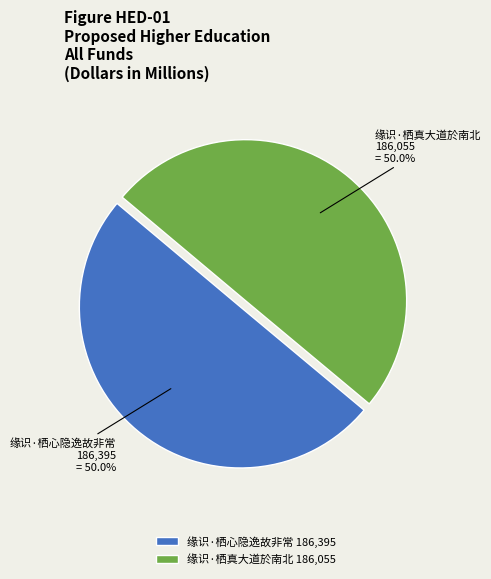

What percentage do 缘识·栖心隐逸故非常 and 缘识·栖真大道於南北 together represent?

100.0%